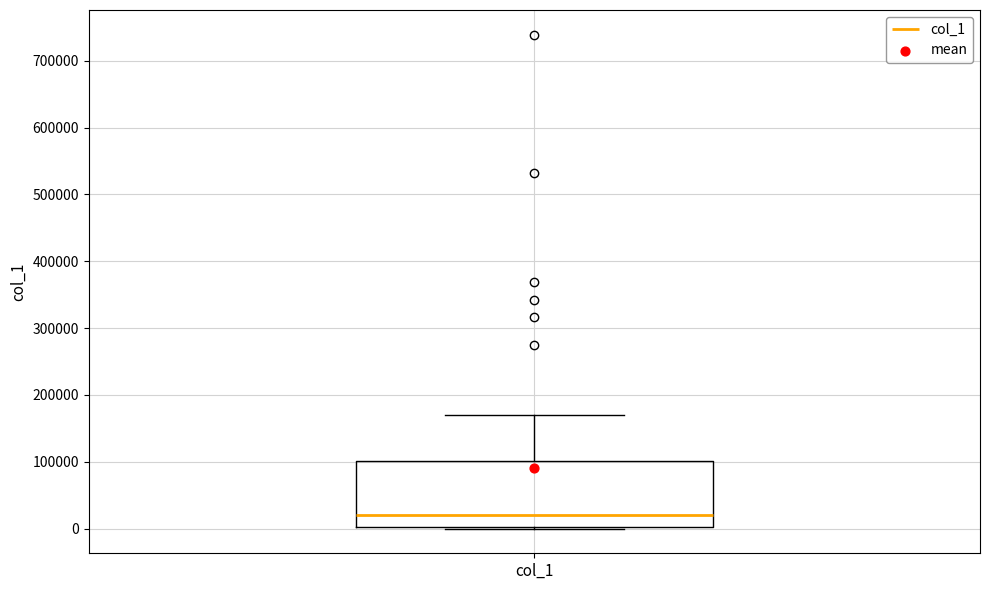

Read this box plot against the y-axis: the position of the median line, the range covered by the box, and the ends of both whiskers. The values are not printed on the chart, so give them approximately, as read against the axis.

median 20000, box 0 to 100000, whiskers 0 to 170000